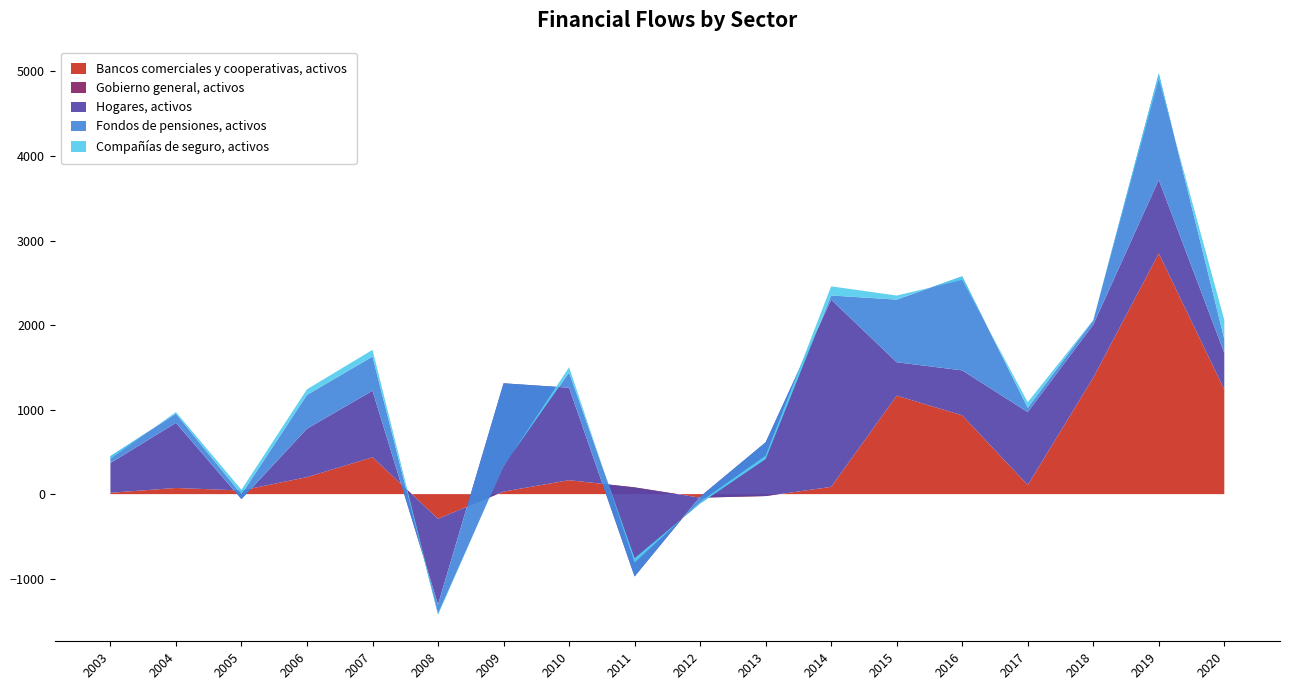

Reading right to left, transcribe all the data shown in this chart.

Bancos comerciales y cooperativas, activos: 1237	2848	1378	108	932	1165	86	-23	-42	80	165	30	-292	436	201	43	73	16
Gobierno general, activos: 0	0	0	0	0	0	0	0	0	0	0	0	0	0	0	0	0	0
Hogares, activos: 434	870	626	862	532	395	2215	636	11	-1054	1094	1281	-1014	787	573	-102	770	352
Fondos de pensiones, activos: 164	1258	51	51	1112	741	49	-198	-80	215	181	-976	-115	404	400	56	109	81
Compañías de seguro, activos: 224	-68	5	66	-43	48	108	40	19	-50	61	-8	18	80	66	54	19	-32